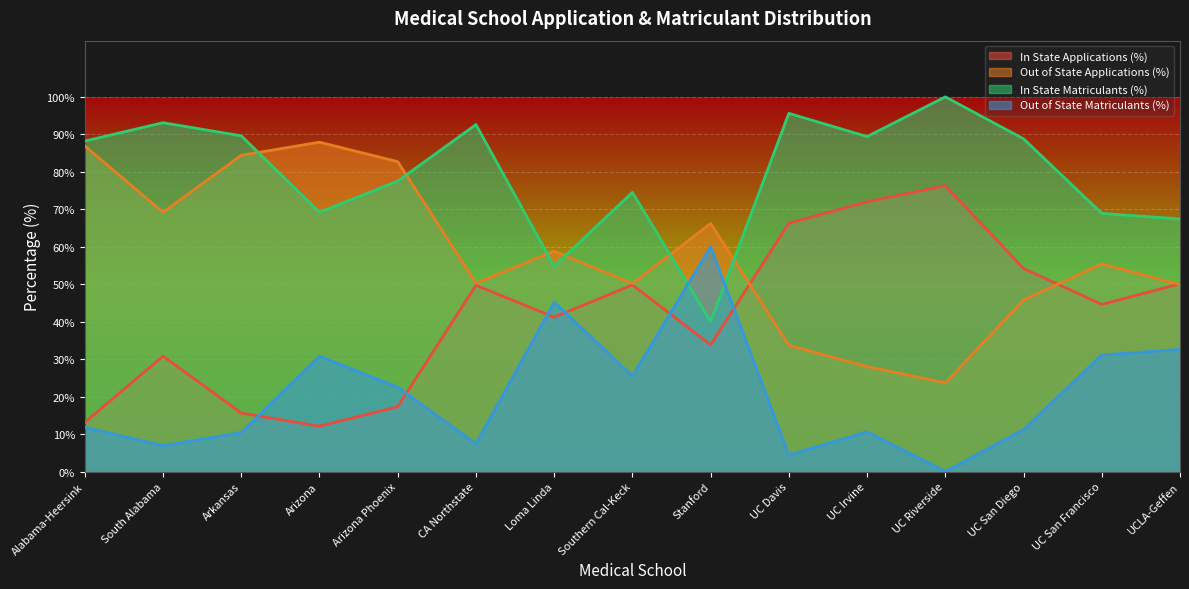

Is it true that Out of State Applications (%) equals 21.4 at Stanford?

False